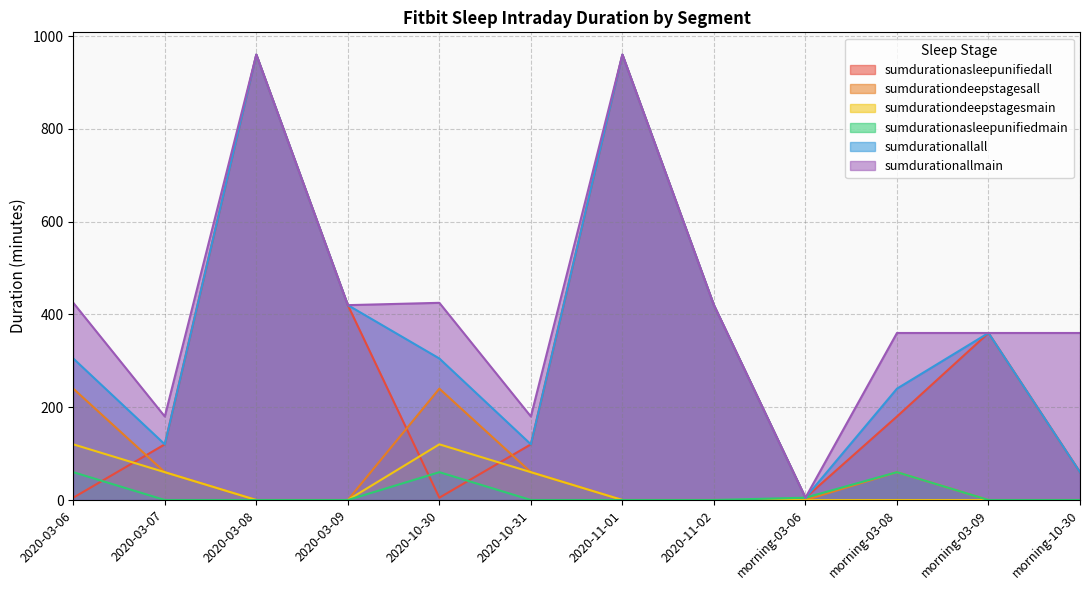

Is it true that sumdurationallmain equals 557.2 at 2020-03-06?

False